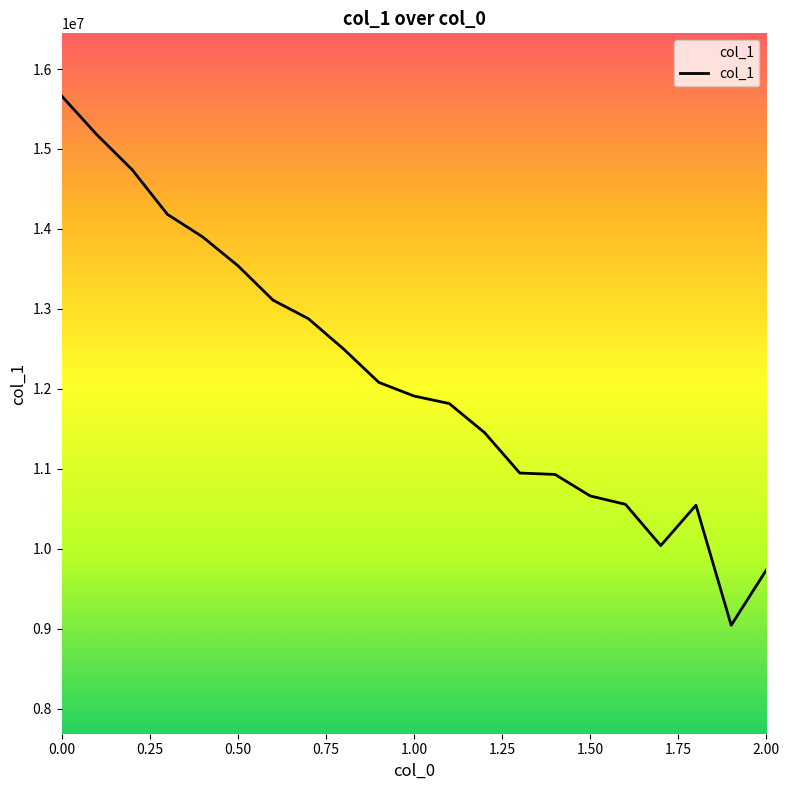

What is the greatest value displayed?

15663266.0